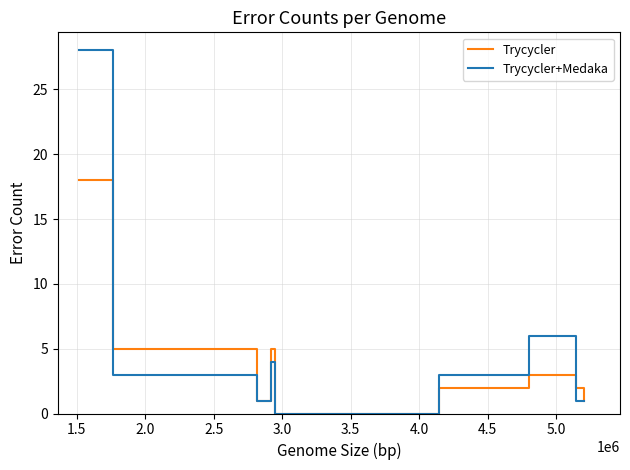

At how many categories does at least one series exceed 4?

4